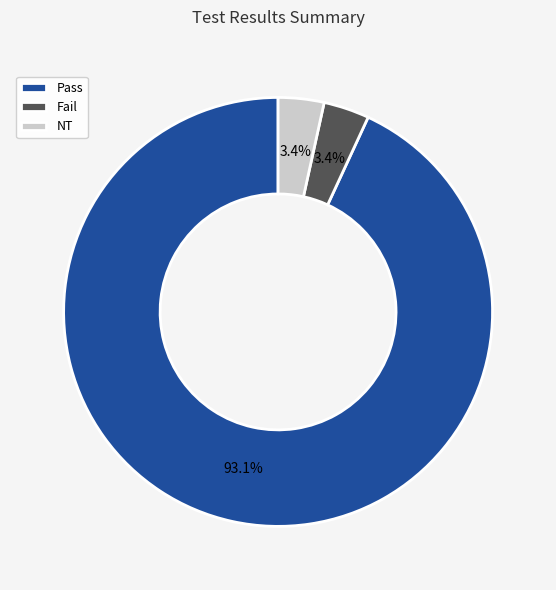

To the nearest percent, what percentage of the pie is Fail?

3%